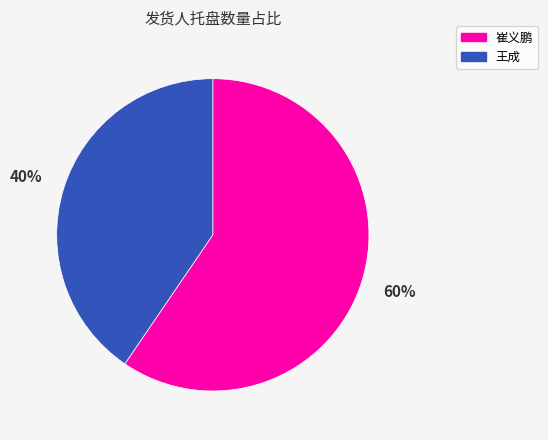

To the nearest percent, what percentage of the pie is 王成?

40%